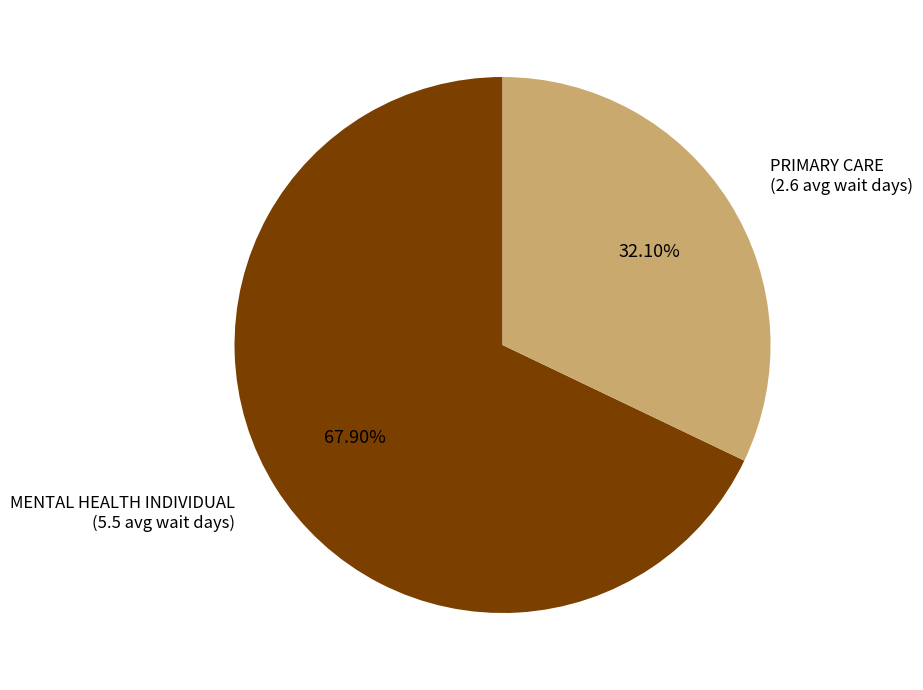

What is the largest slice in the pie chart?

MENTAL HEALTH INDIVIDUAL